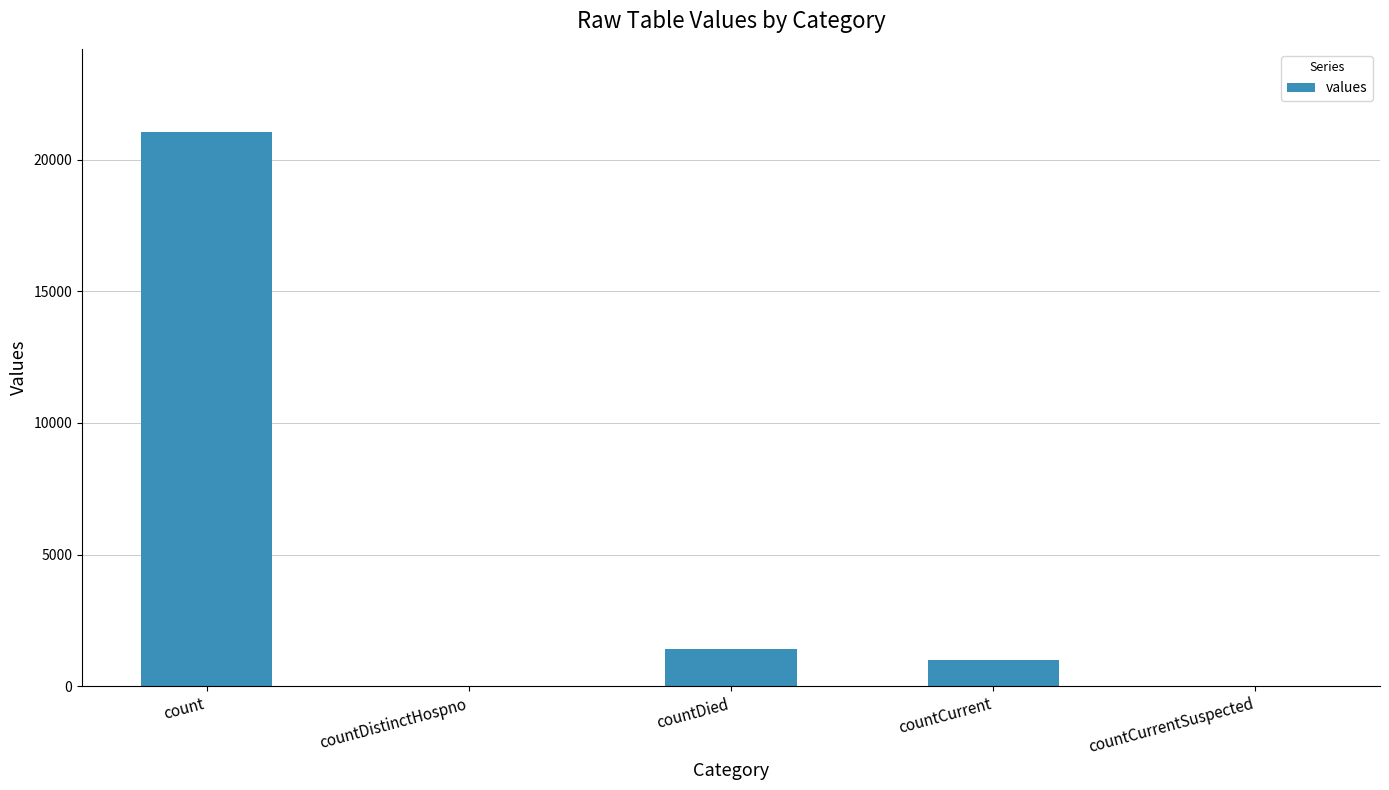

What is the maximum value shown in the chart?

21050